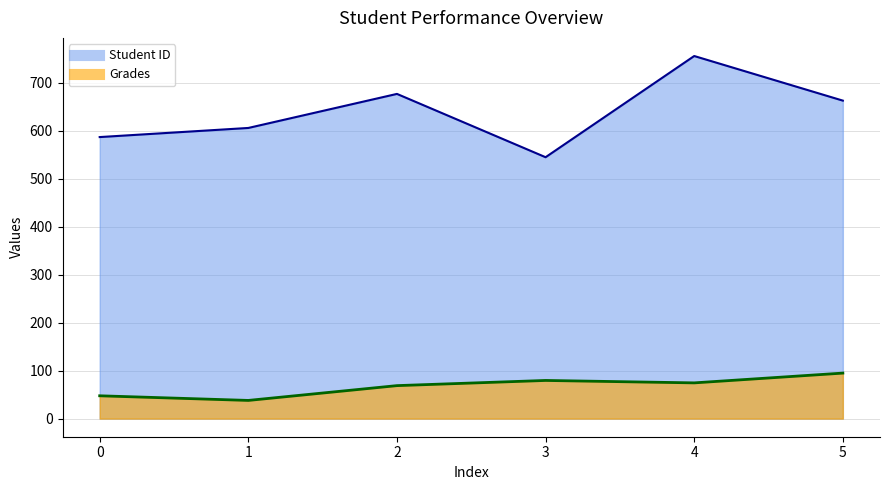

True or false: Grades has a value of 94.9 at 5.

True